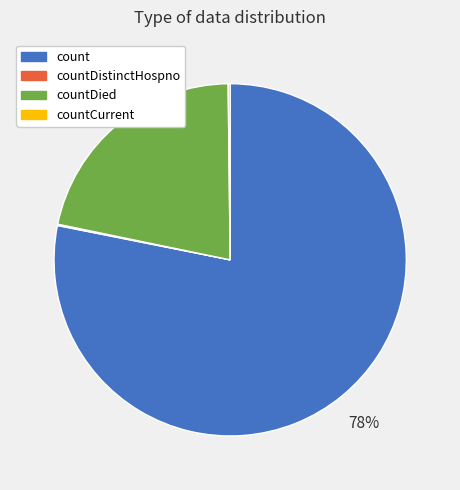

Which slice is the largest?

count